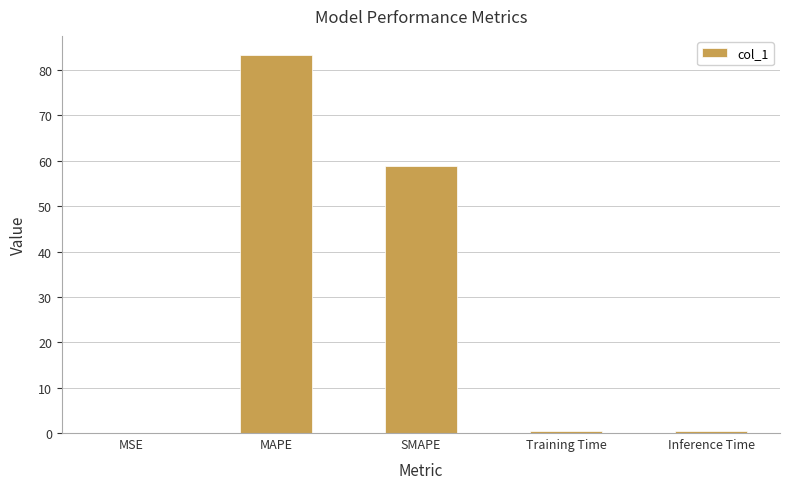

What is the sum of all values?

143.0